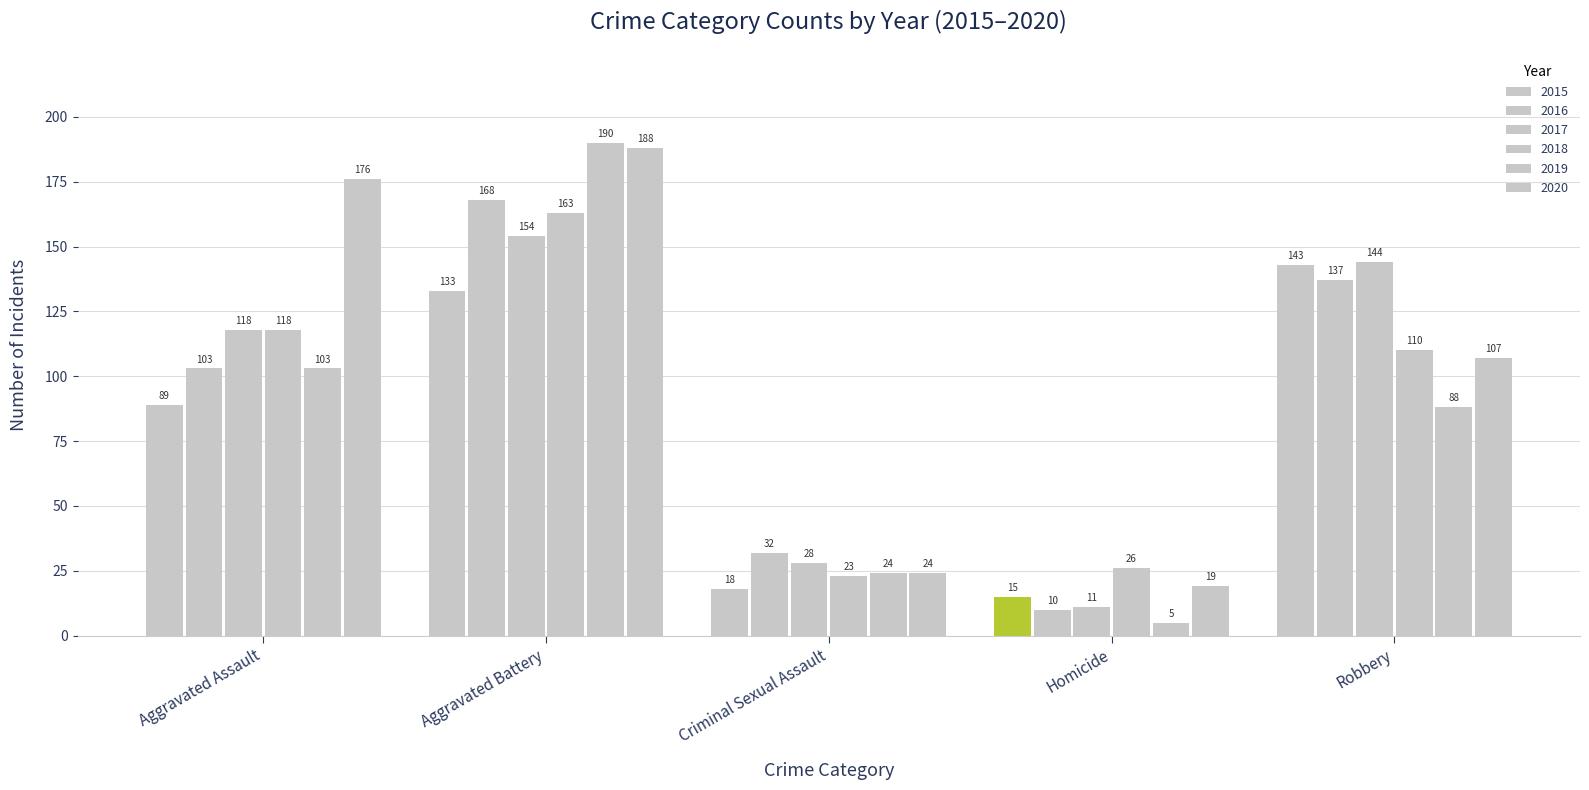

True or false: 2016 has a value of 137 at Robbery.

True